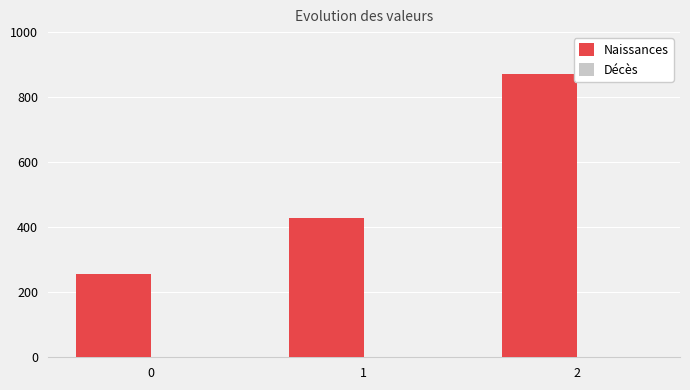

Reading left to right, extract all data points from this chart.

257.1	428.6	871.4